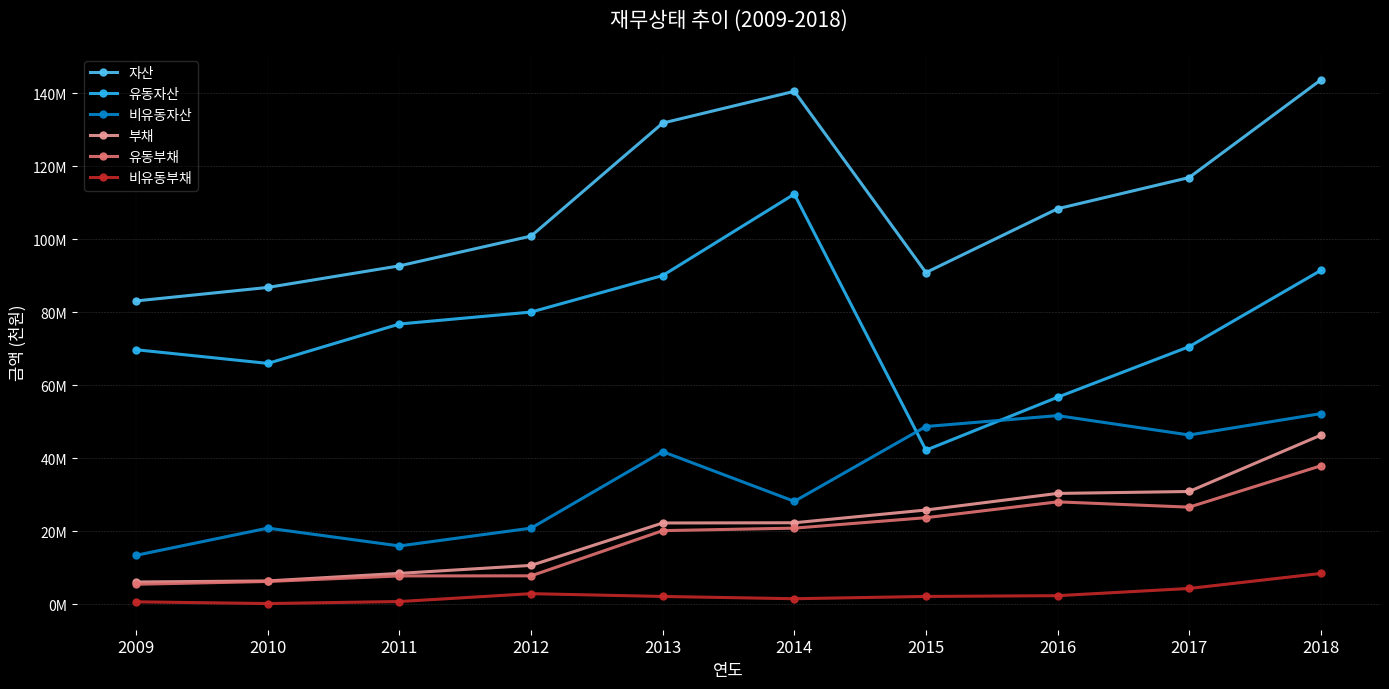

Is it true that 자산 equals 143682541 at 2018?

True